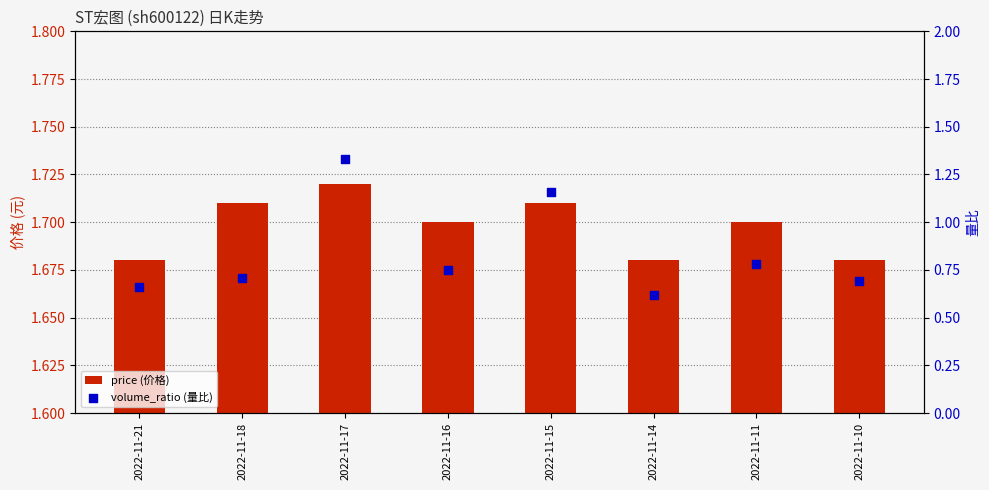

What are all the series names shown in the legend?

price (价格), volume_ratio (量比)